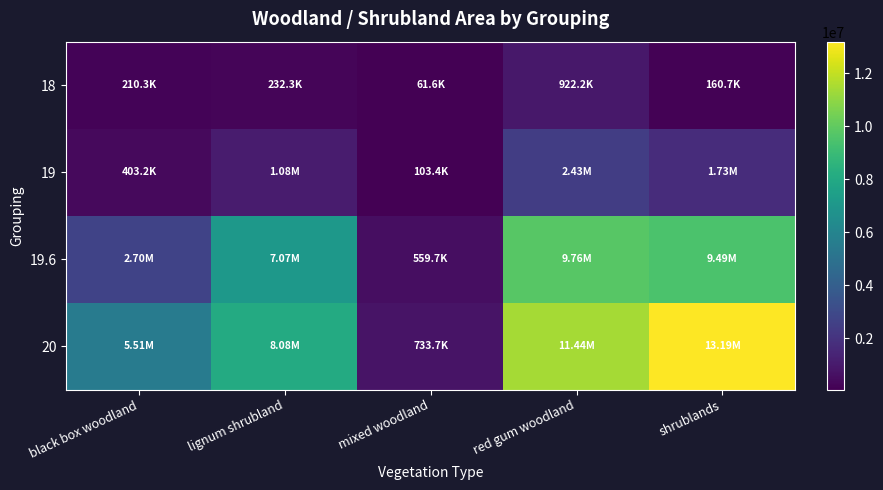

How many data points does each series have?

5